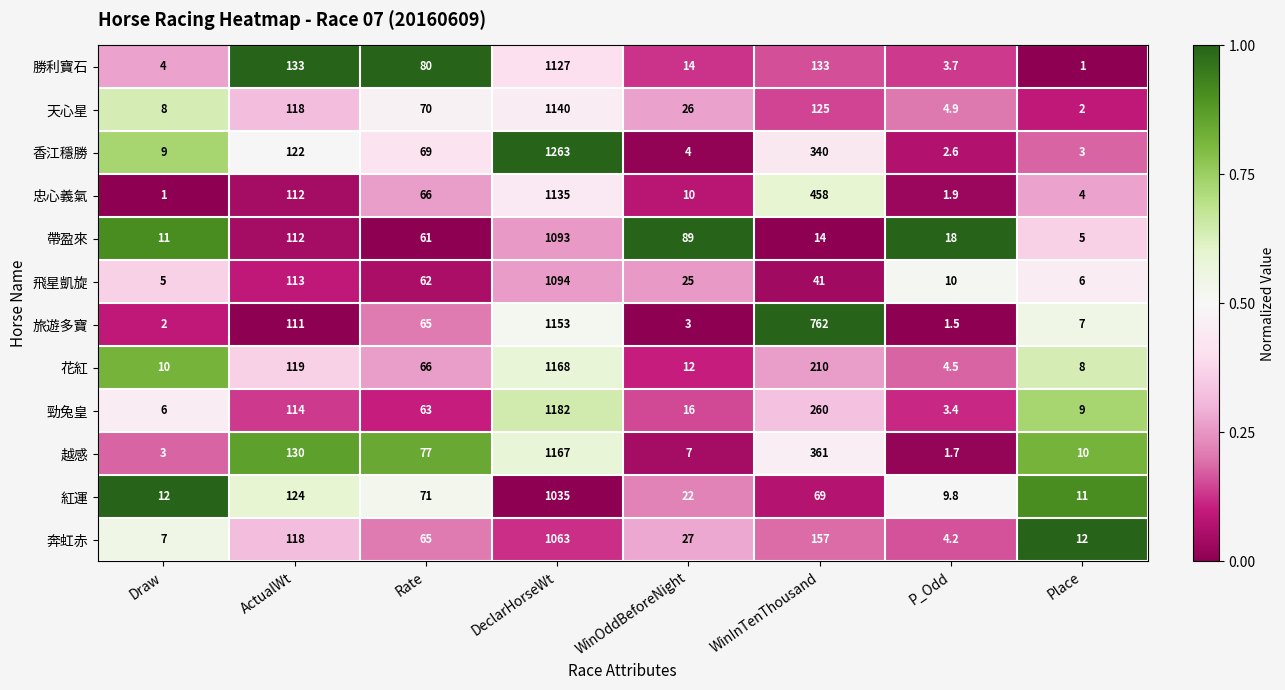

The 飛星凱旋 series shows 62.0 at Rate. True or false?

True